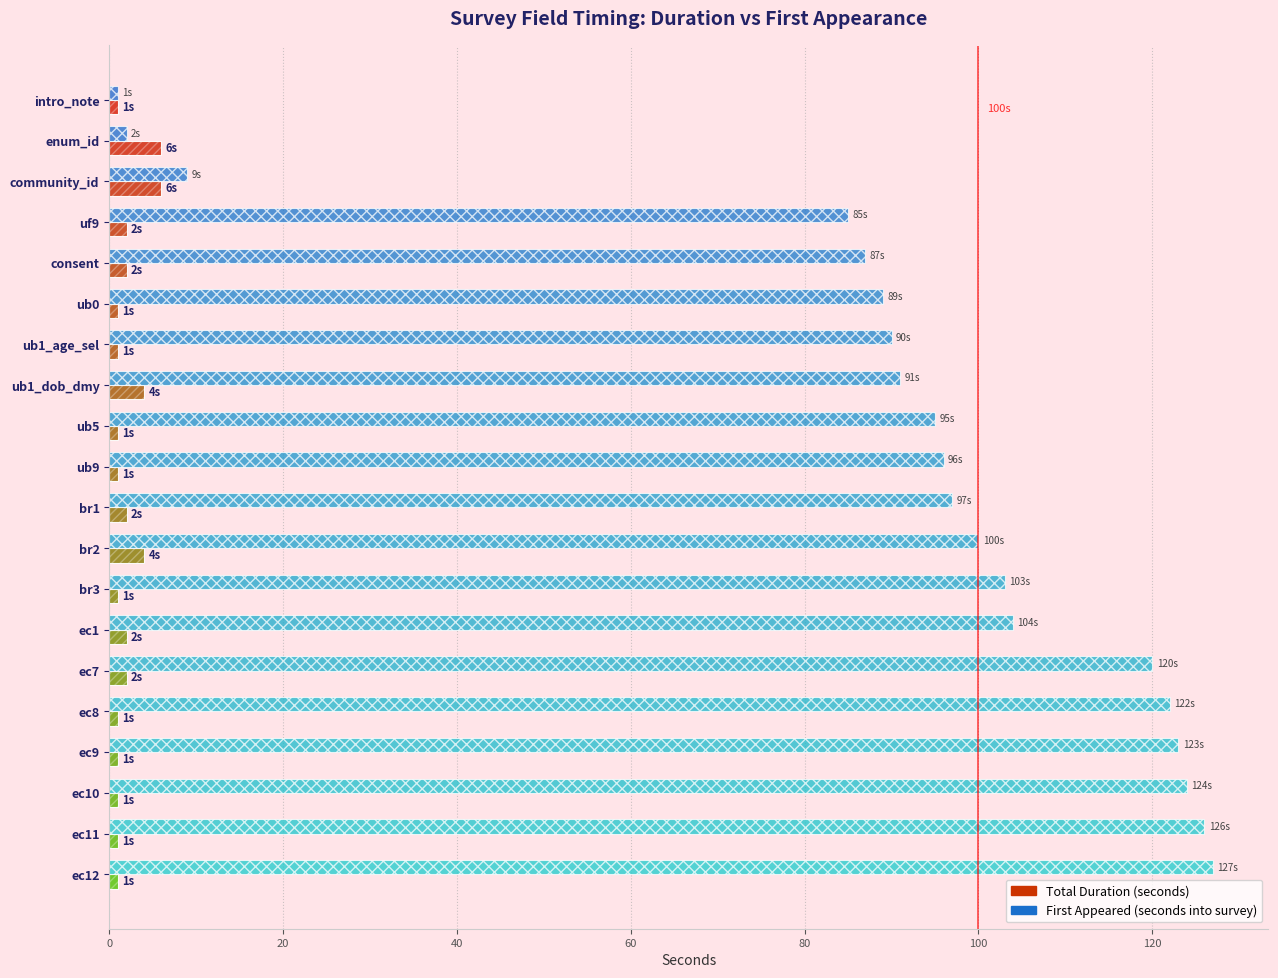

Which series changed the most between uf9 and ub5?

First Appeared (seconds into survey)